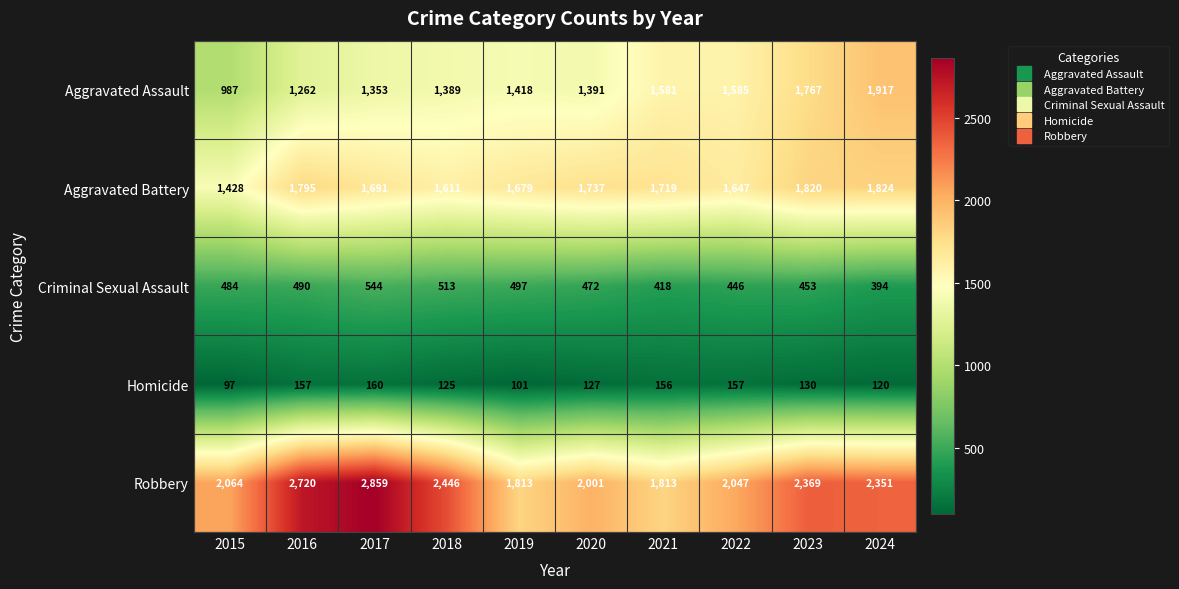

Which series changed the most between 2016 and 2017?

Robbery